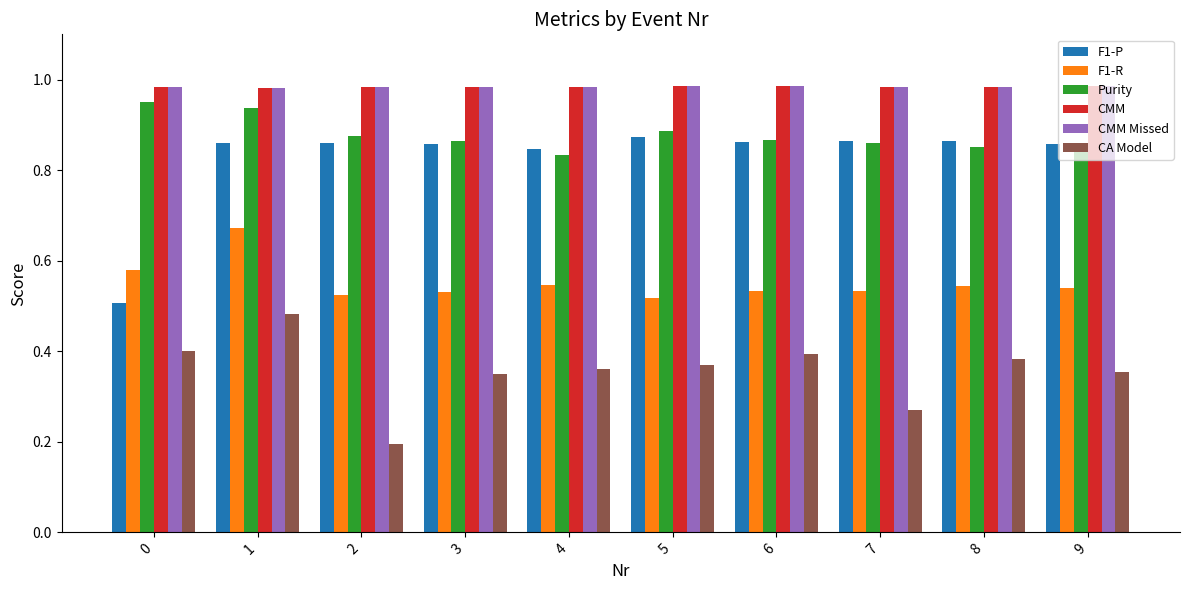

The CMM Missed series shows 0.3 at 7. True or false?

False